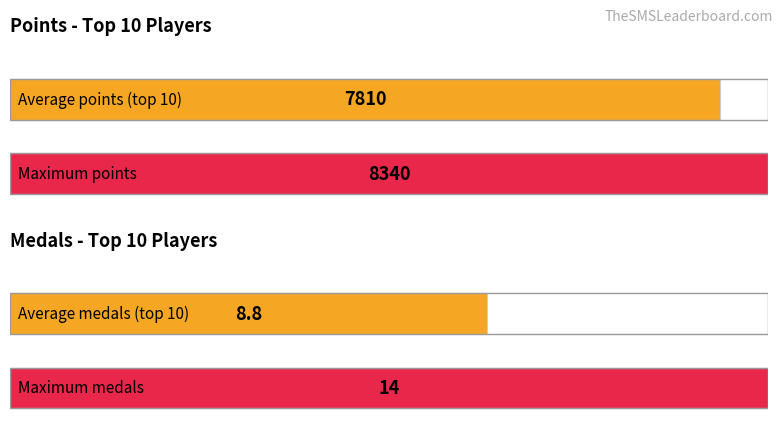

The value of Points at Rimato13 is 11692. True or false?

False